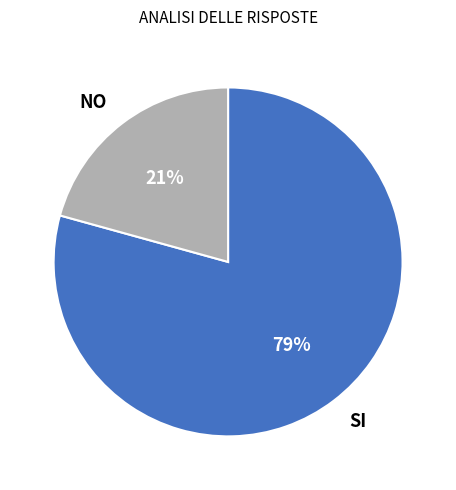

What is the majority slice?

SI